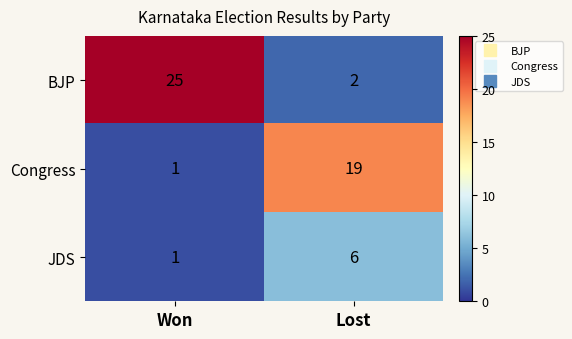

Reading left to right, extract all data points from this chart.

BJP: 25	2
Congress: 1	19
JDS: 1	6